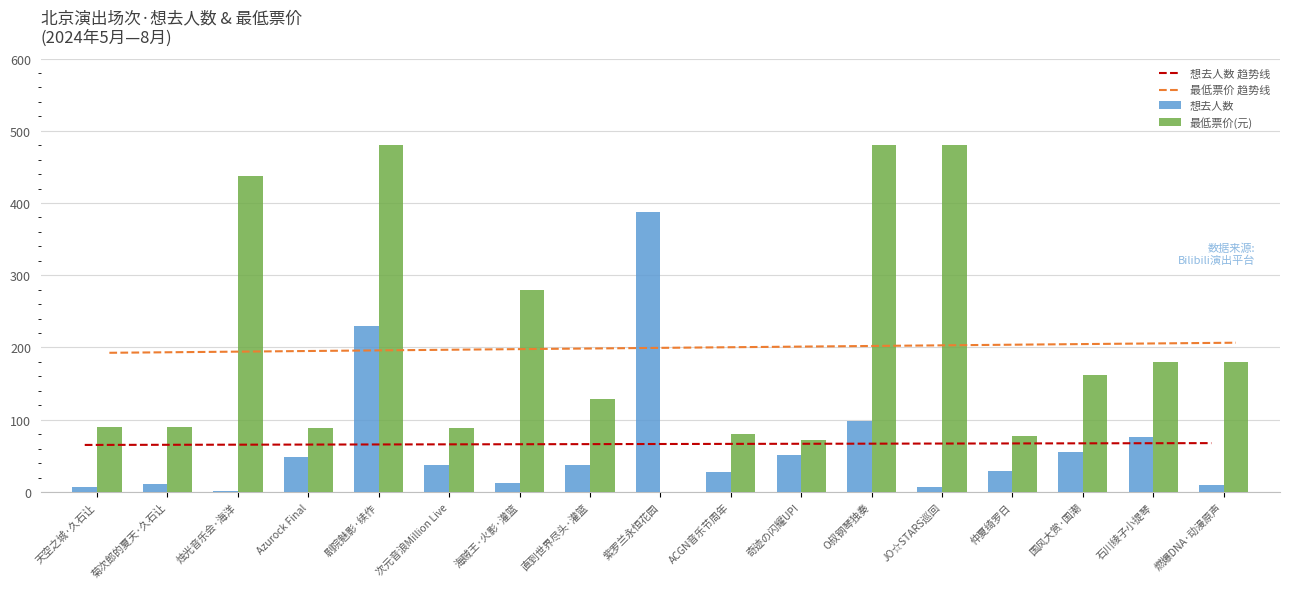

How many series are shown in this chart?

4